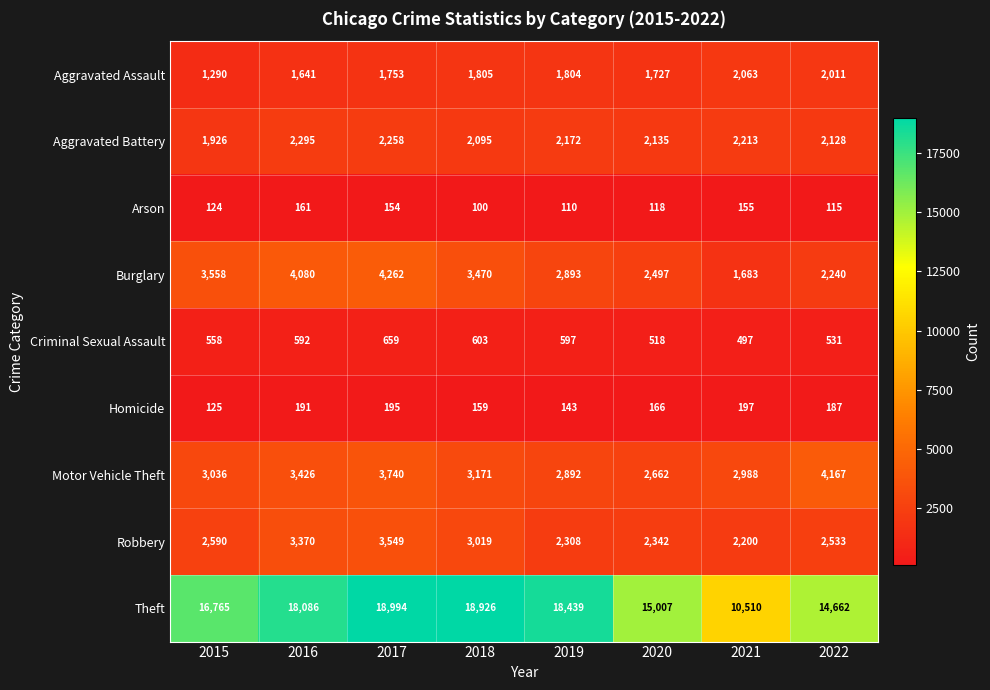

Which category has the highest value in the Criminal Sexual Assault series?

2017